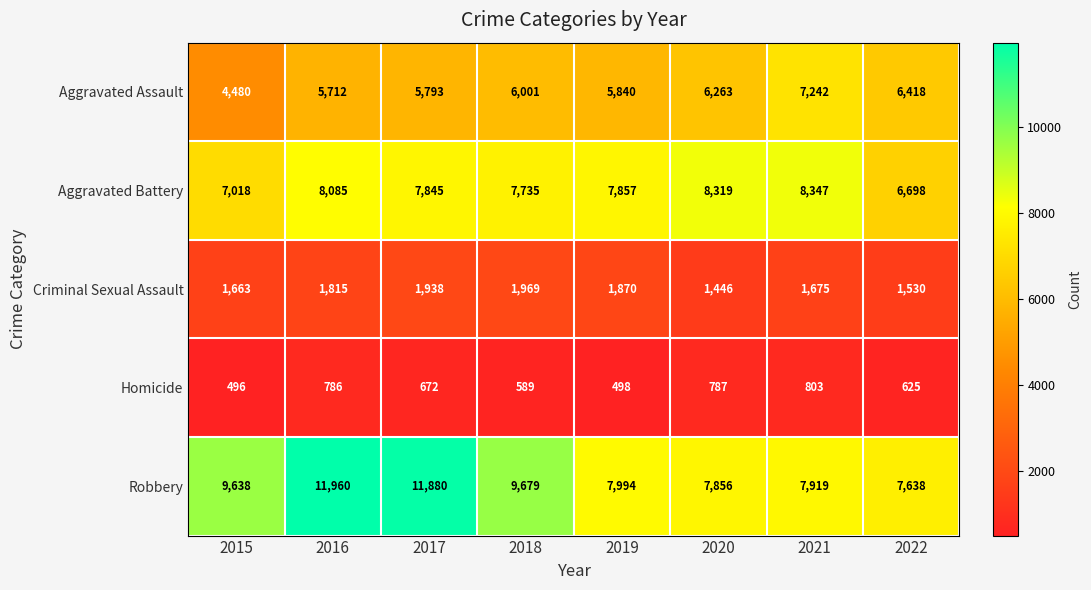

What is the difference between the second highest and second lowest values in the Robbery series?

4024